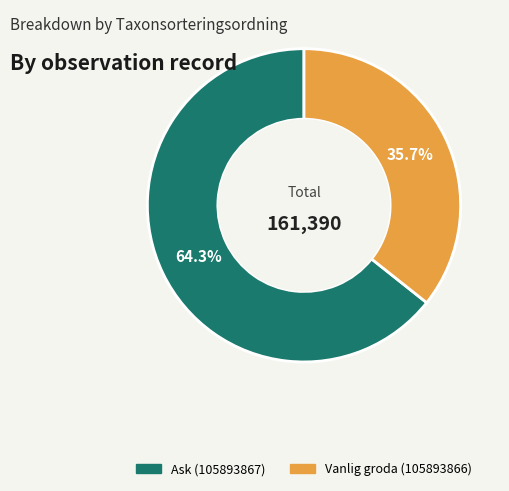

To the nearest percent, what is the difference between the Ask (105893867) and Vanlig groda (105893866) slice percentages?

29%